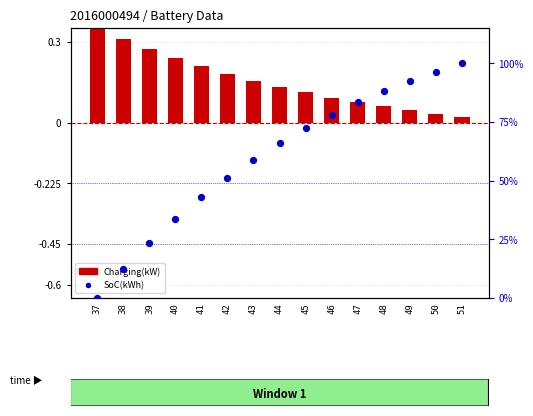

What are all the series names shown in the legend?

Charging(kW), SoC(kWh)